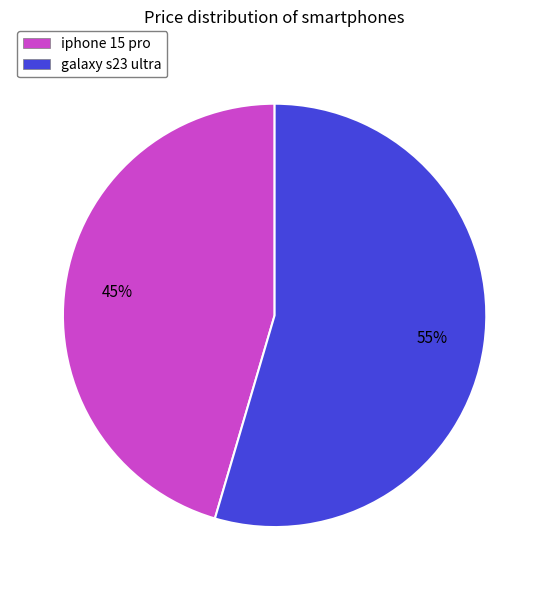

To the nearest percent, what percentage of the pie is iphone 15 pro?

45%